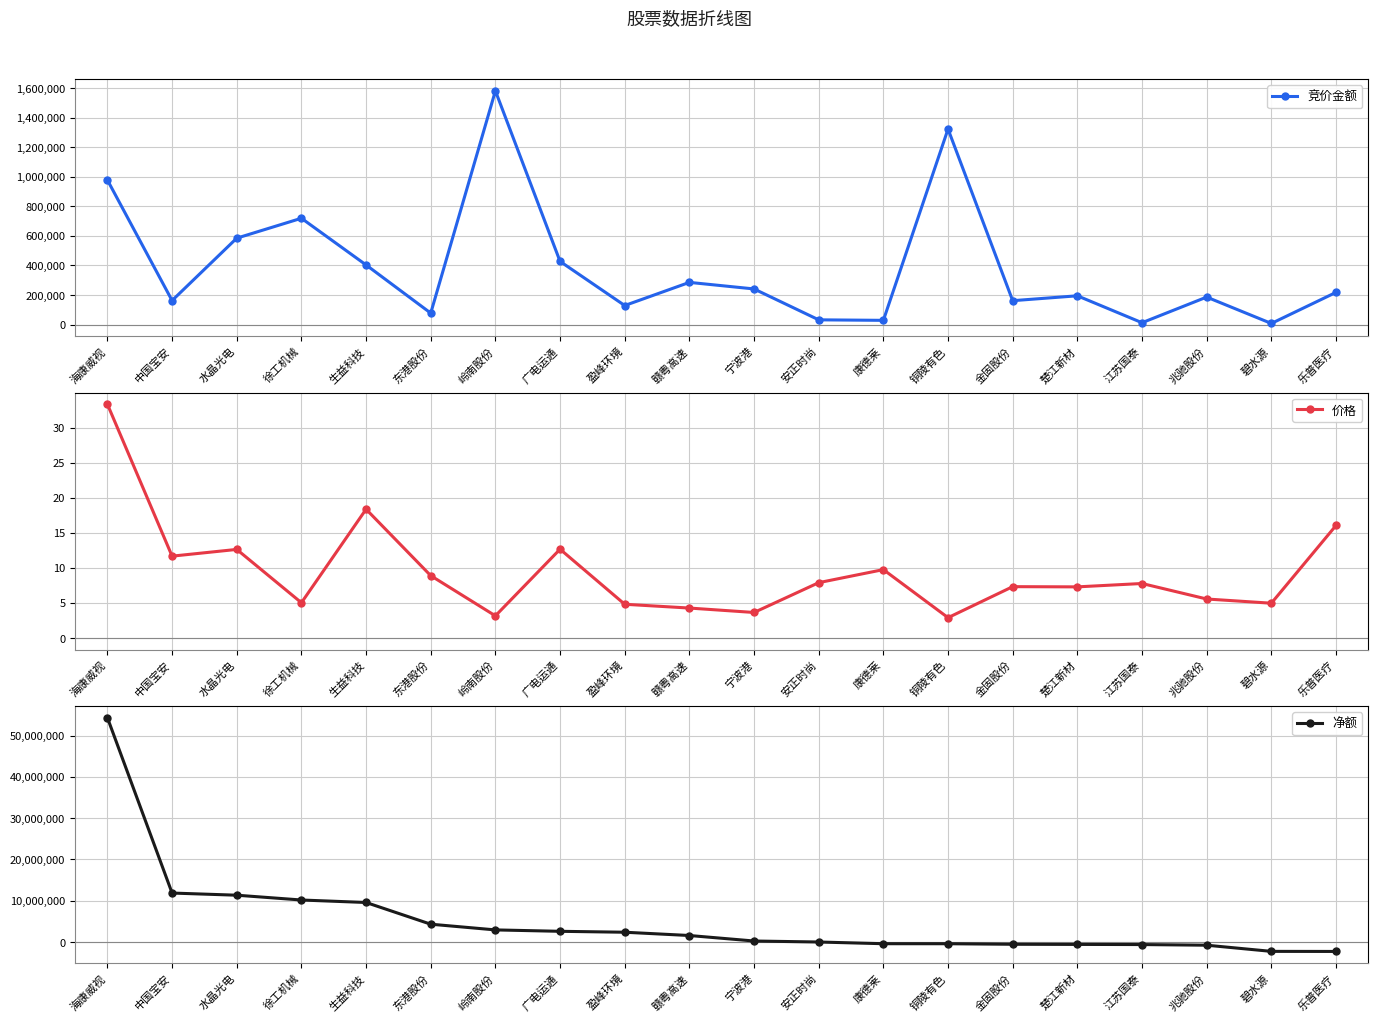

What is the sum of the 价格 values at 楚江新材 and 宁波港?

10.9